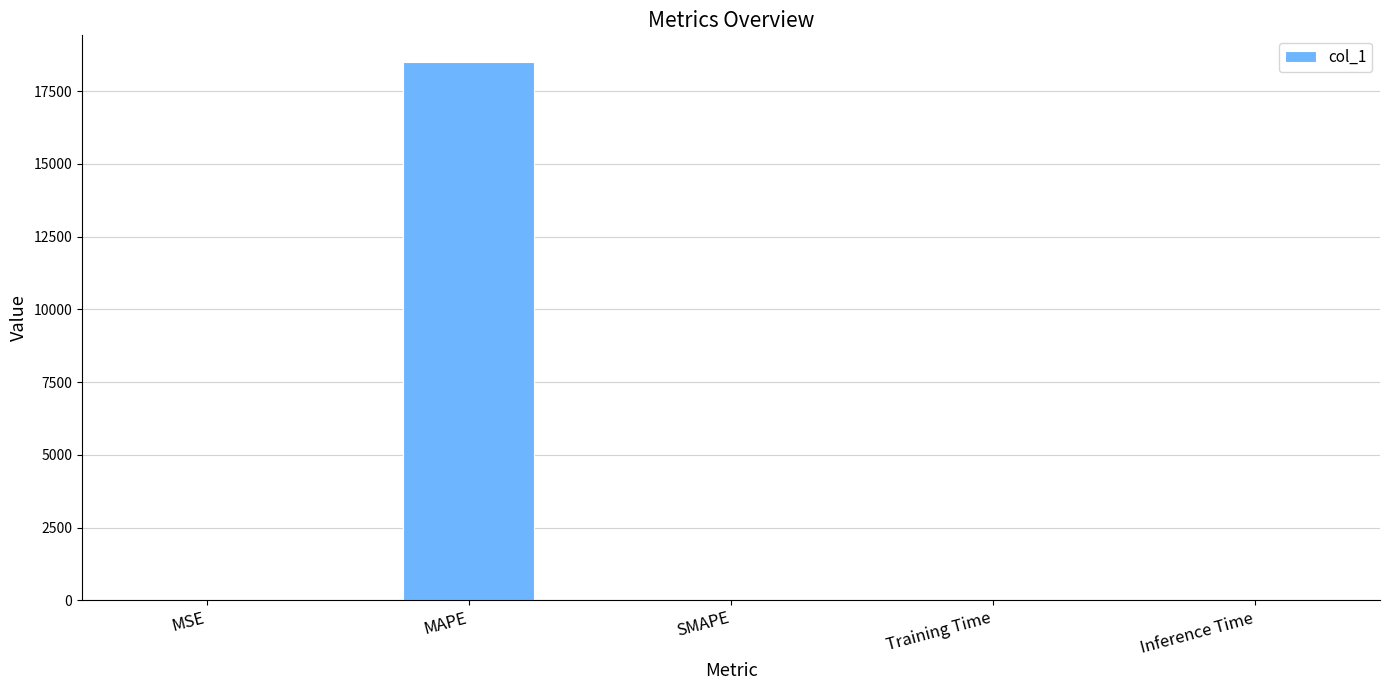

The chart shows a value of 0.0 at Inference Time. True or false?

True